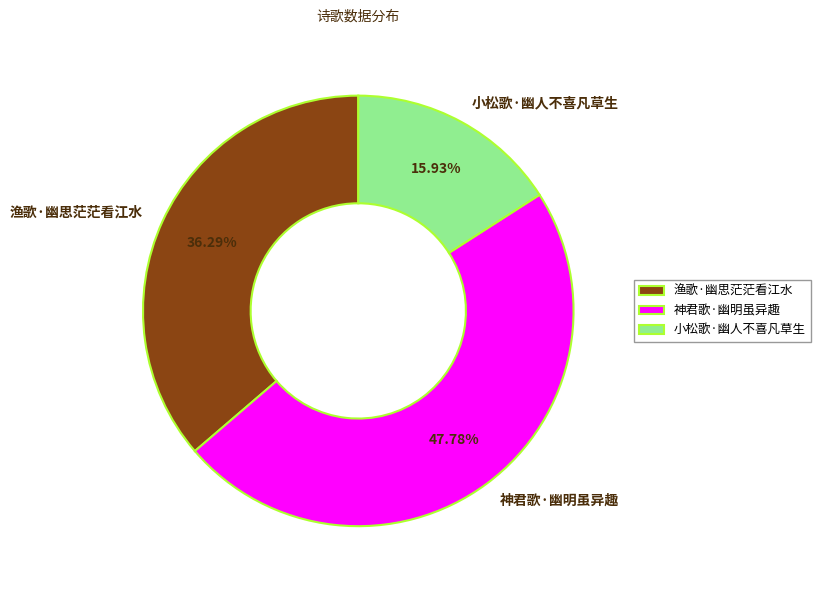

Does any single category account for the majority?

No